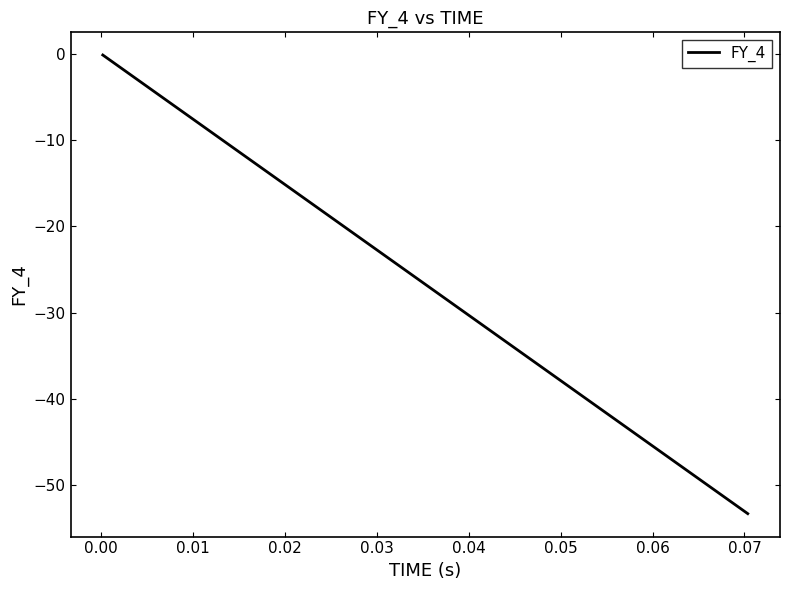

What is the difference between the maximum and minimum values?

53.1